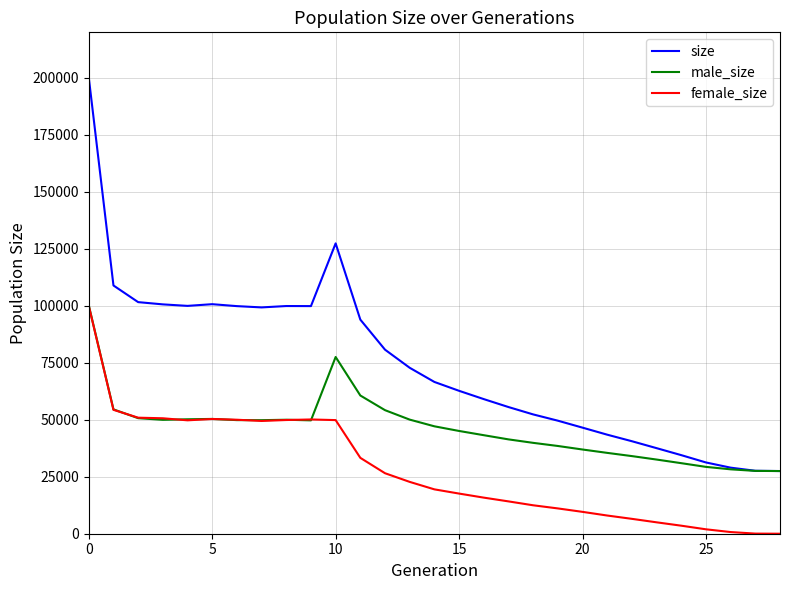

Which series has the largest total across all categories?

size